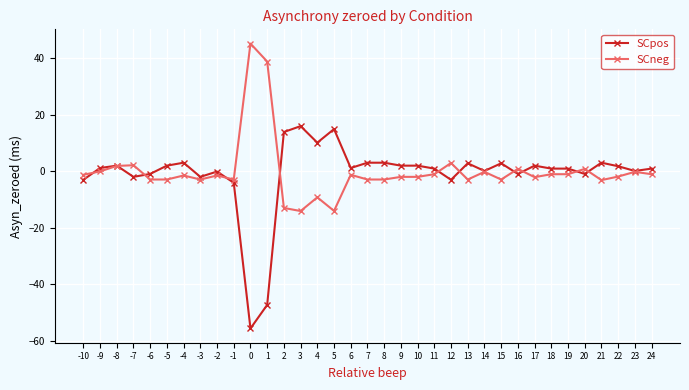

What is the sum of all SCneg values?

-0.5